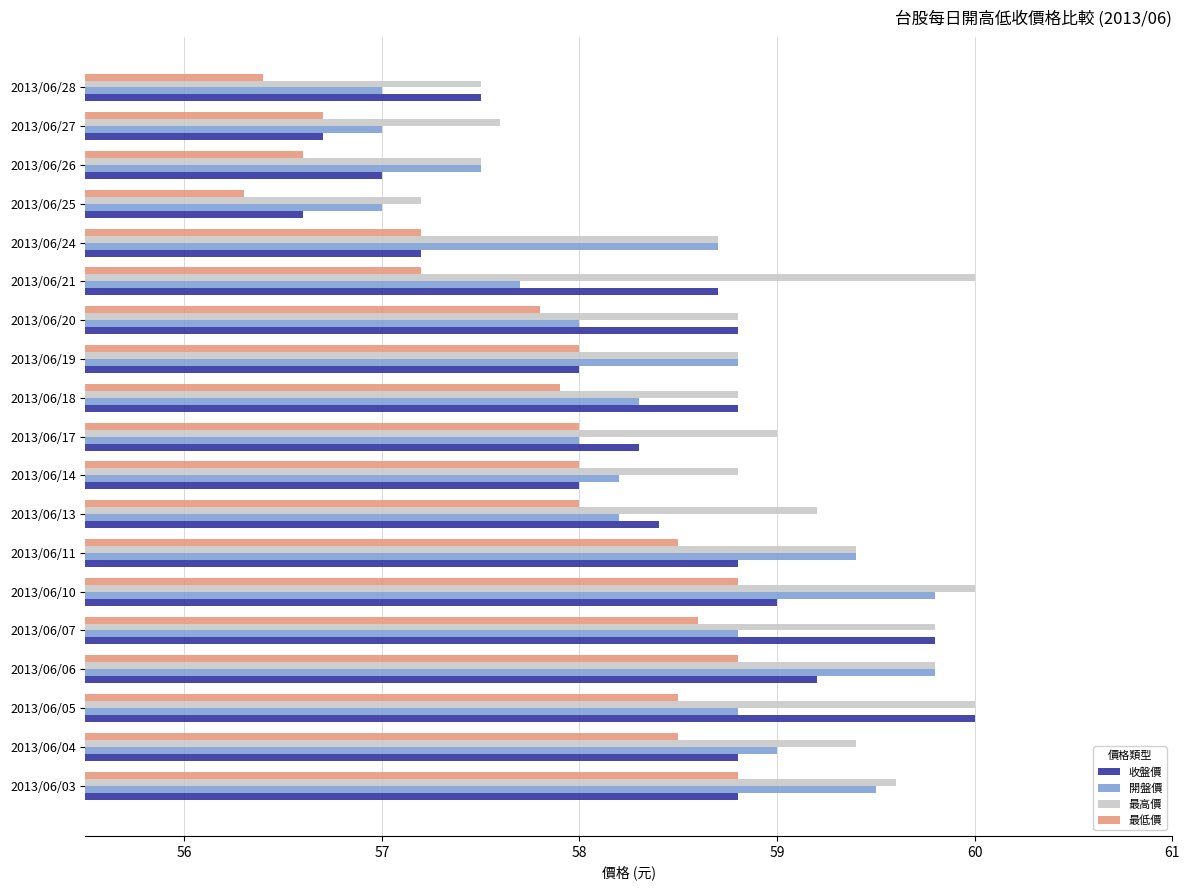

What is the average value of the 收盤價 series?

58.3